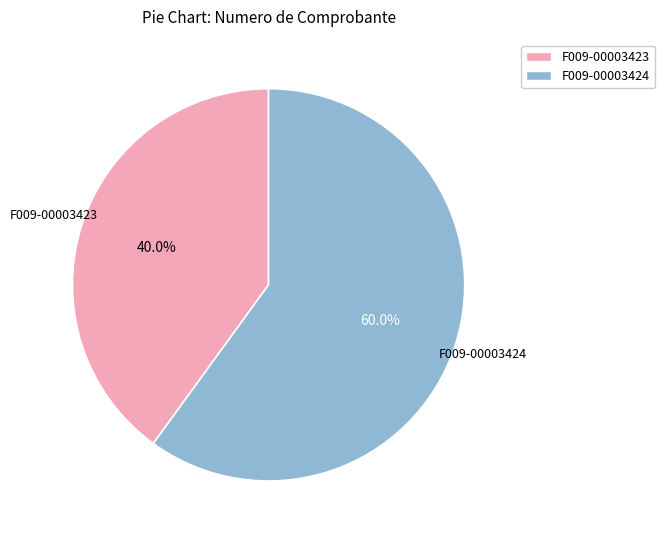

Does F009-00003424 represent more than half of the total?

Yes